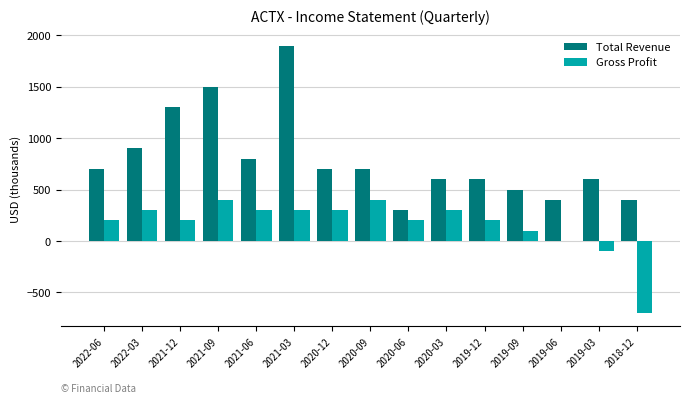

Which category has the highest value in the Total Revenue series?

2021-03